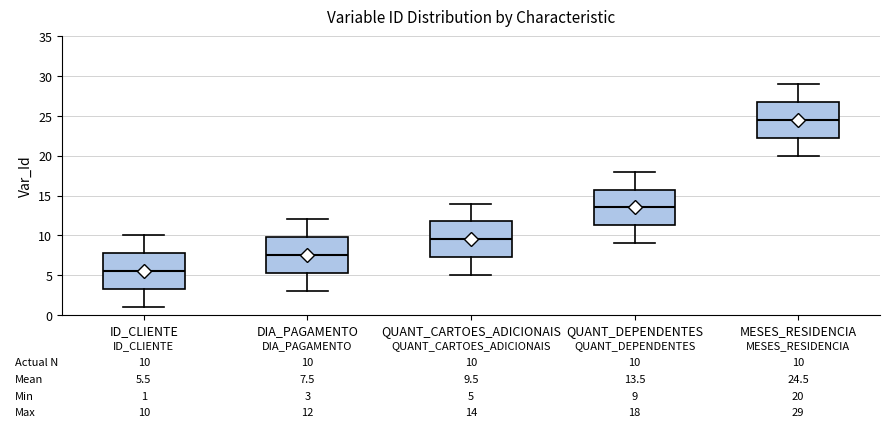

Which box has the highest median line?

MESES_RESIDENCIA